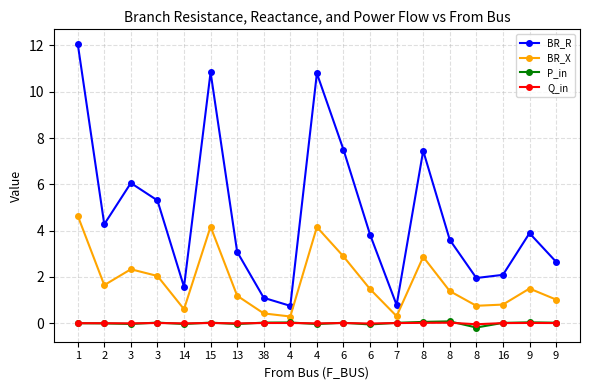

What is the difference between the maximum and minimum values in the BR_R series?

11.3